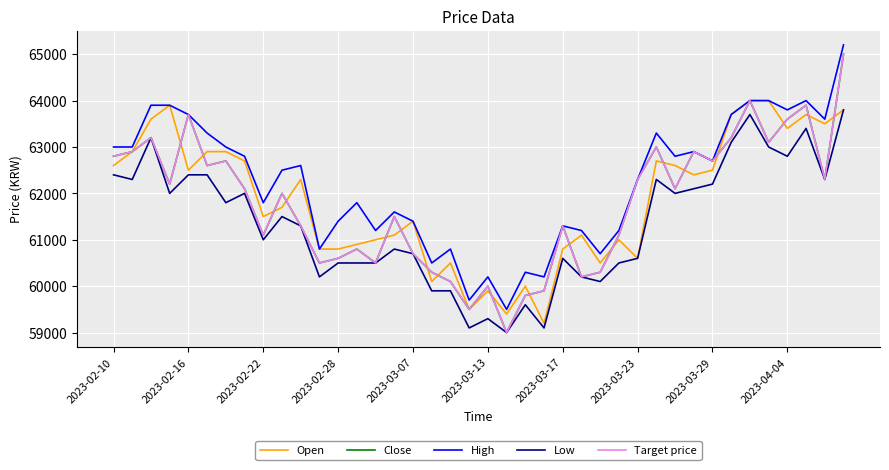

List the labels in order of Close value, largest first.

39, 34, 37, 2023-03-07, 36, 2023-02-22, 33, 35, 29, 2023-02-16, 31, 2023-02-10, 2023-03-17, 32, 2023-03-13, 28, 38, 2023-02-28, 2023-03-23, 30, 2023-04-04, 15, 10, 24, 2023-03-29, 27, 13, 16, 12, 11, 14, 17, 26, 25, 18, 20, 23, 22, 19, 21